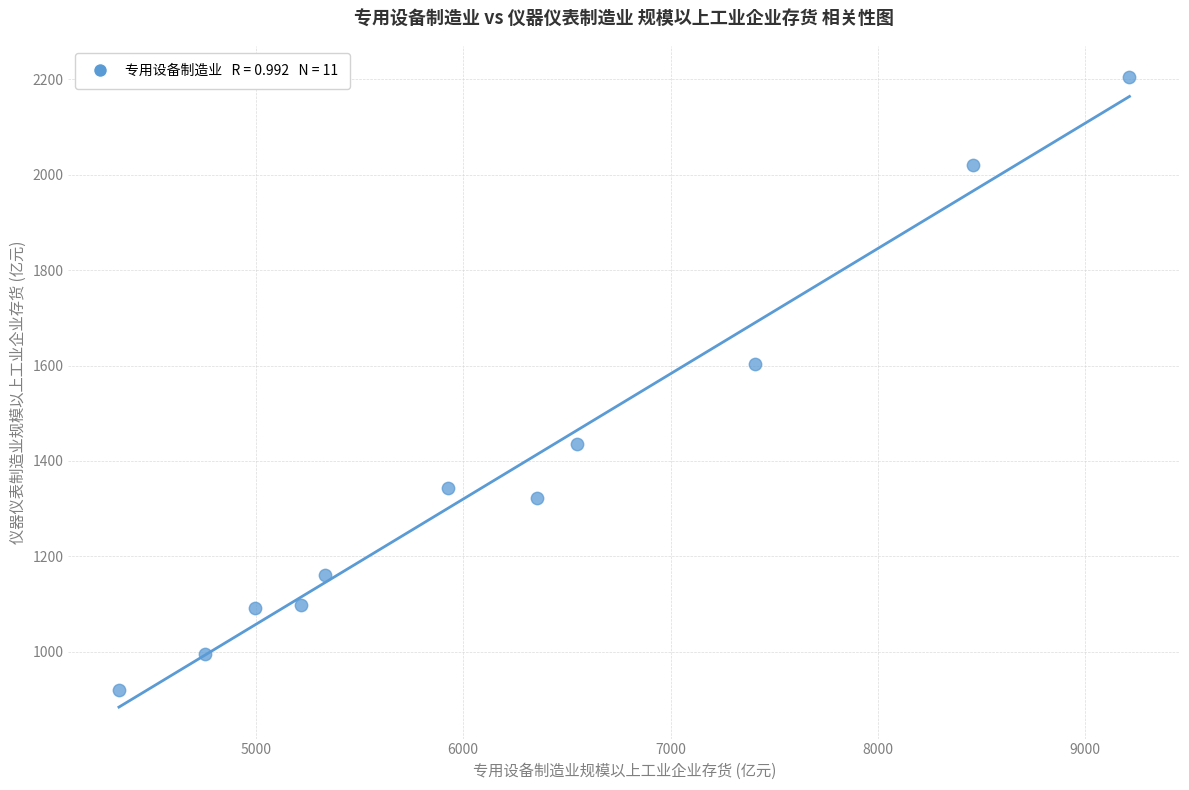

What Y value in the scatter plot is closest to 1561?

1604.0